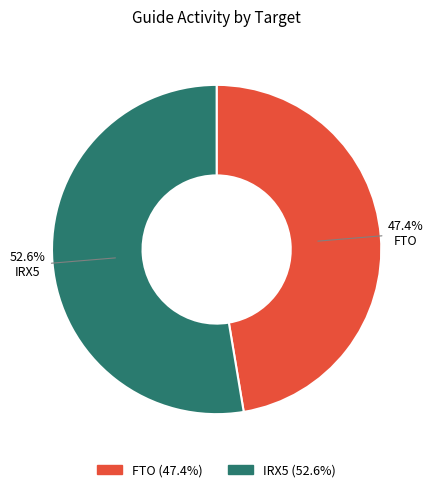

Is it true that IRX5 is 64% of the pie?

False